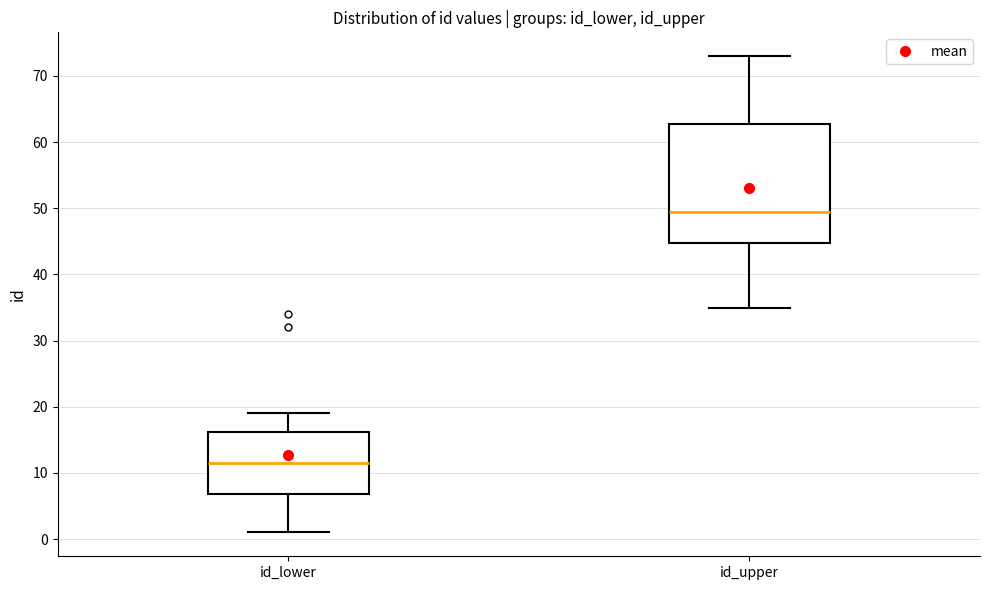

Where does the lower whisker of the box for id_upper end on the y-axis? The values are not printed on the chart, so give them approximately, as read against the axis.

35